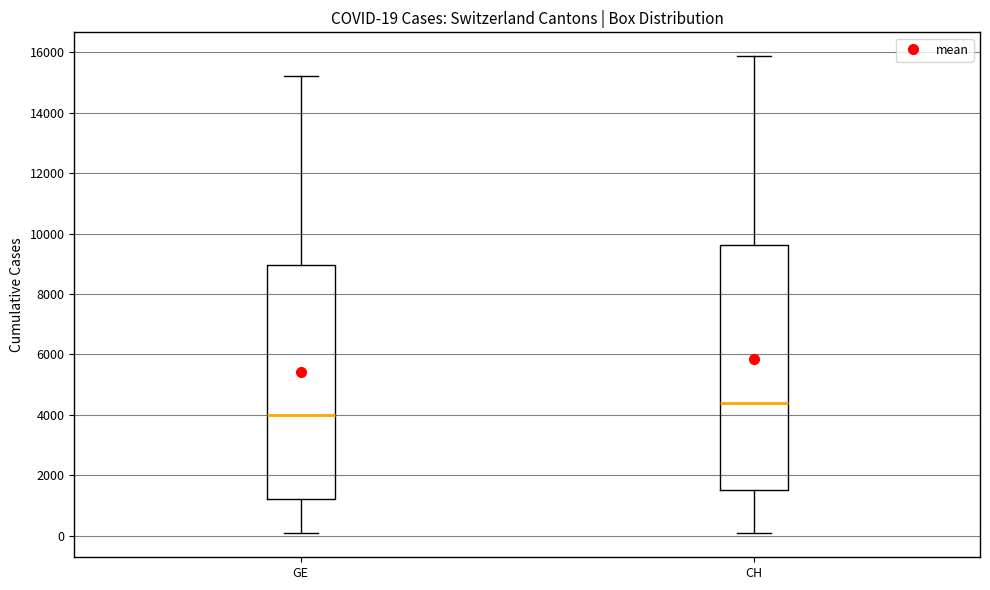

Which box is the tallest, from its lower edge to its upper edge?

CH